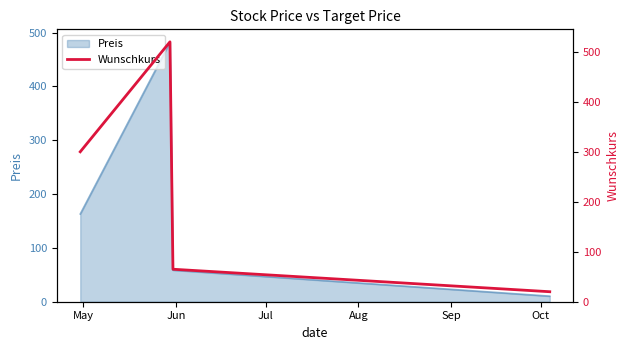

What is the minimum value for Preis?

10.3